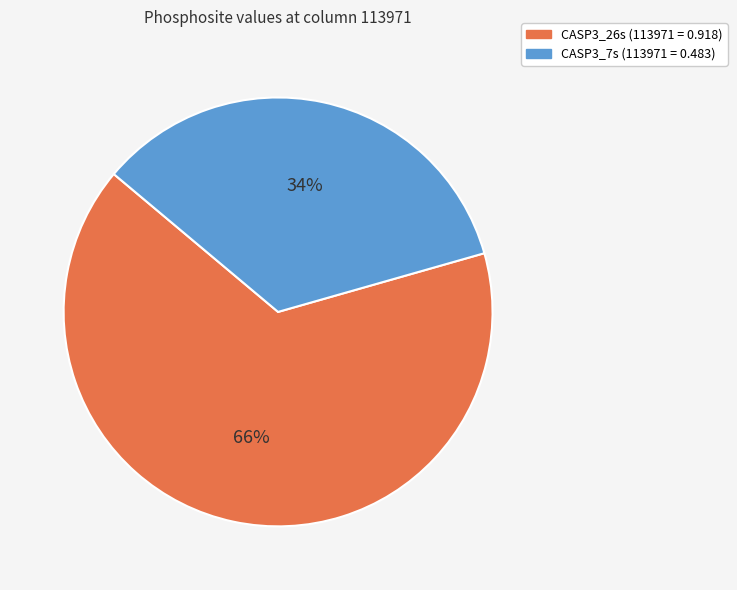

Do CASP3_26s and CASP3_7s together represent more than half of the pie?

Yes